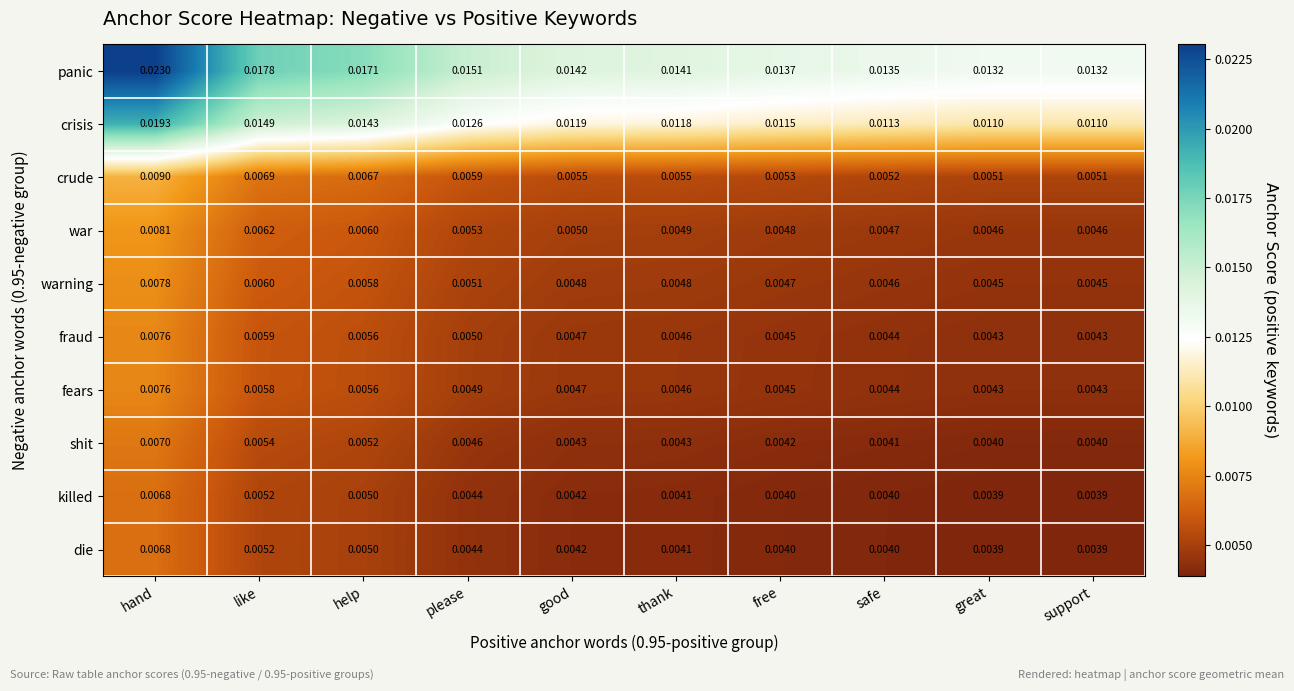

Between like and safe, which series saw the biggest shift?

panic